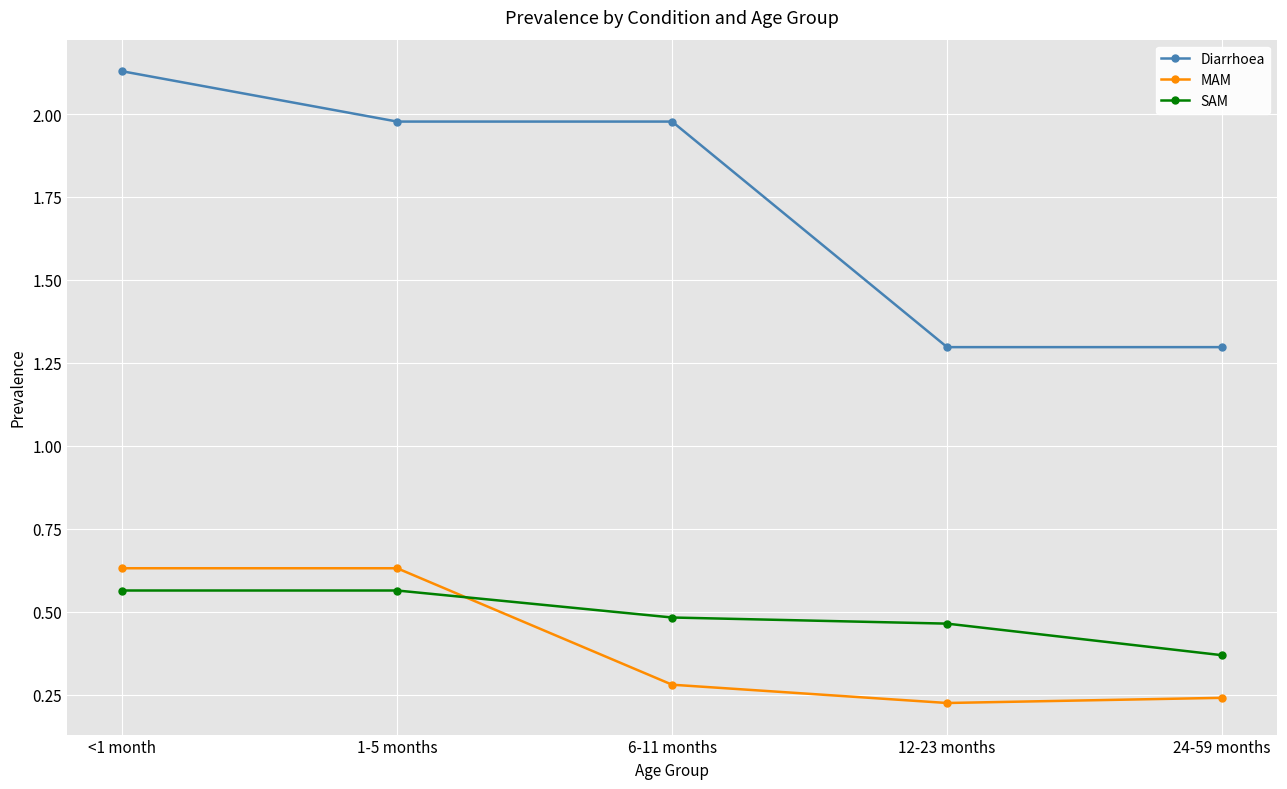

At which category is the sum across all series the highest?

<1 month